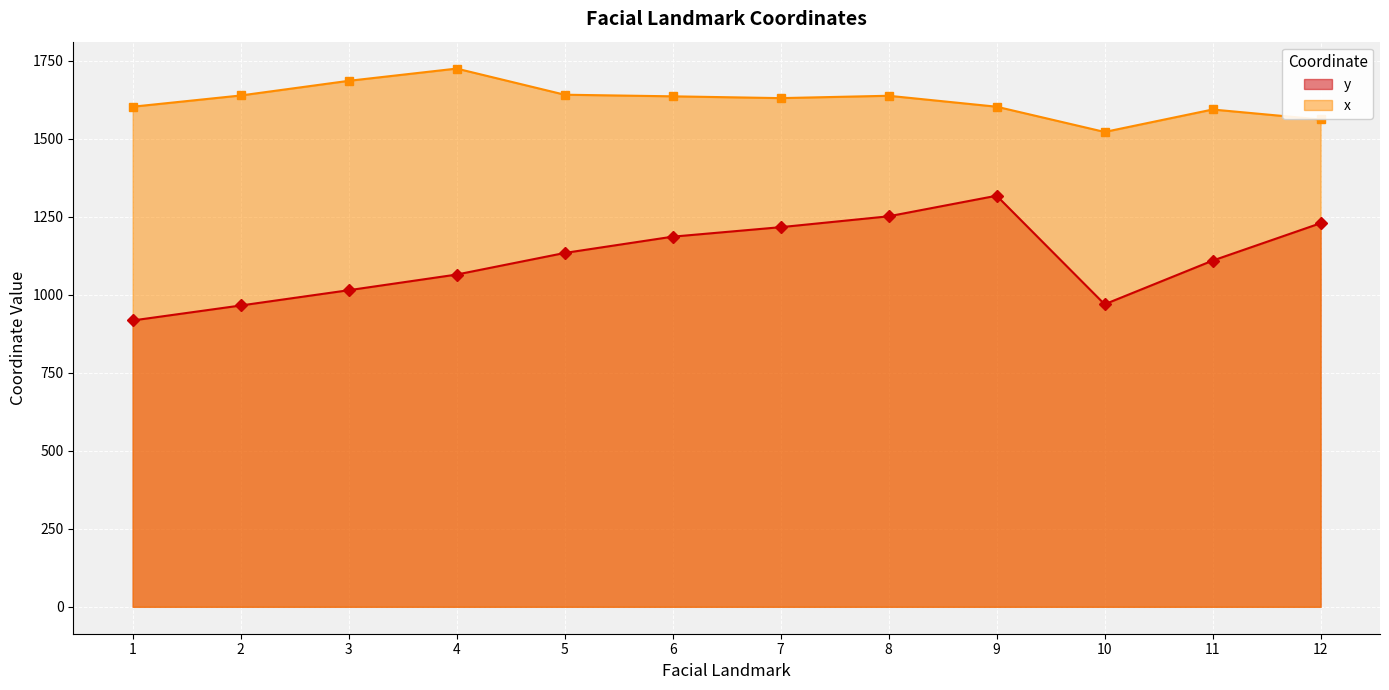

True or false: y and x intersect in this chart.

False